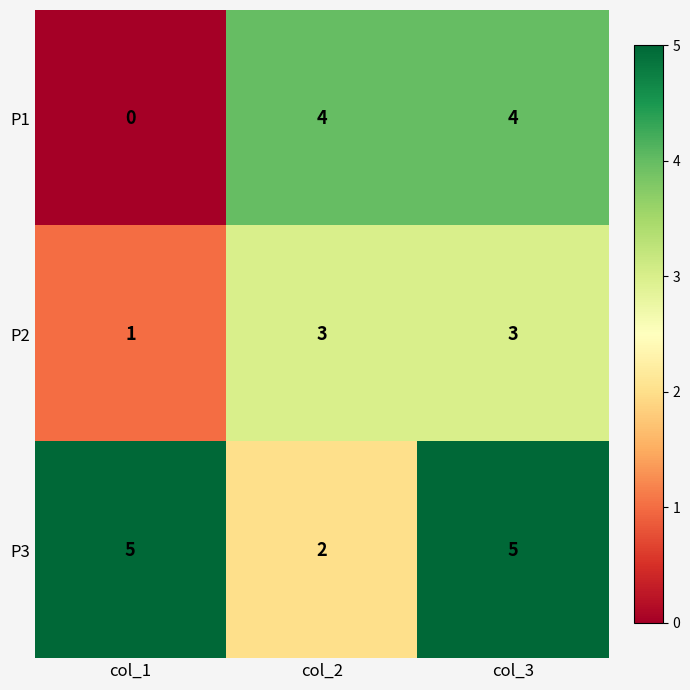

At how many categories does at least one series exceed 3?

3